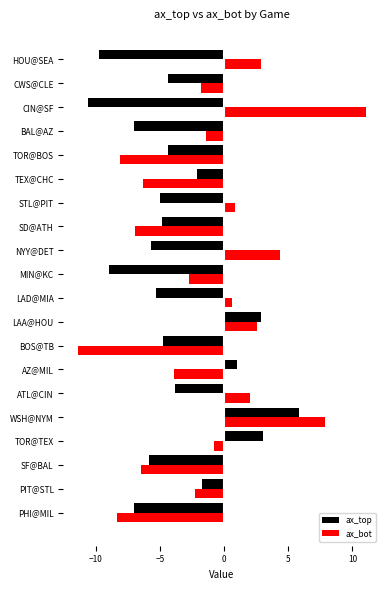

How many categories are shown in the chart?

20